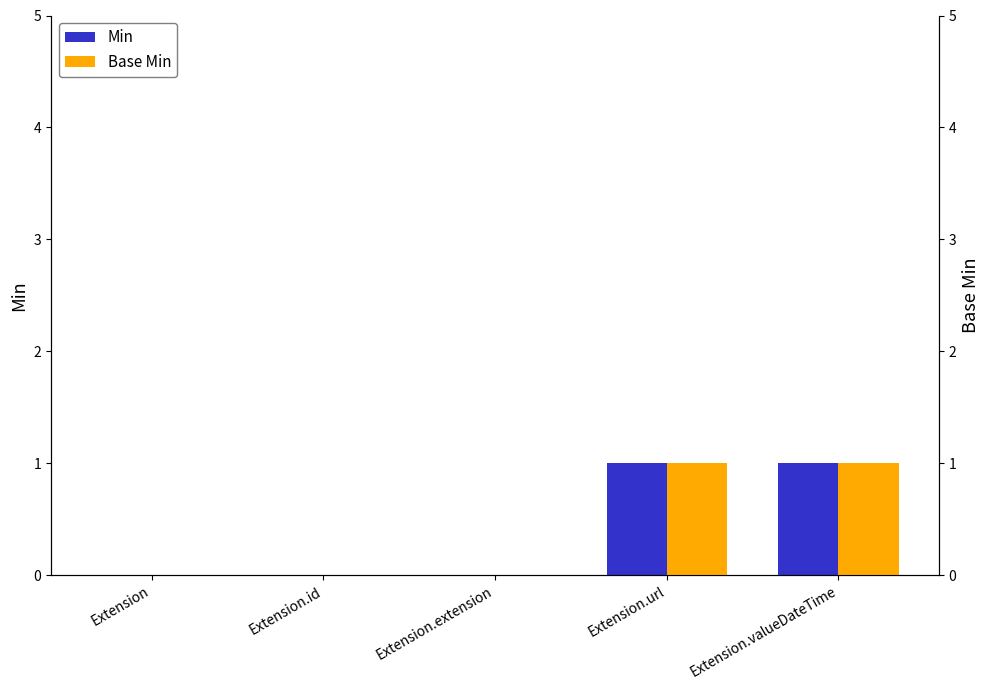

List the labels in order of Base Min value, smallest first.

Extension, Extension.id, Extension.extension, Extension.url, Extension.valueDateTime